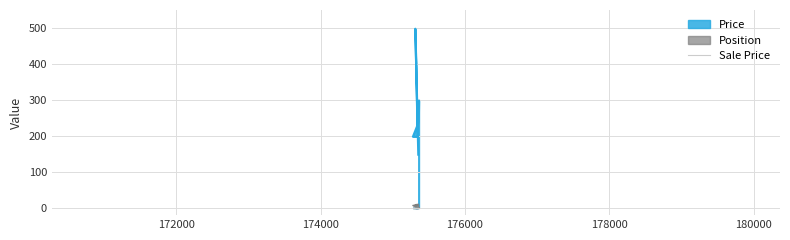

How many data points in Position are less than 8?

3